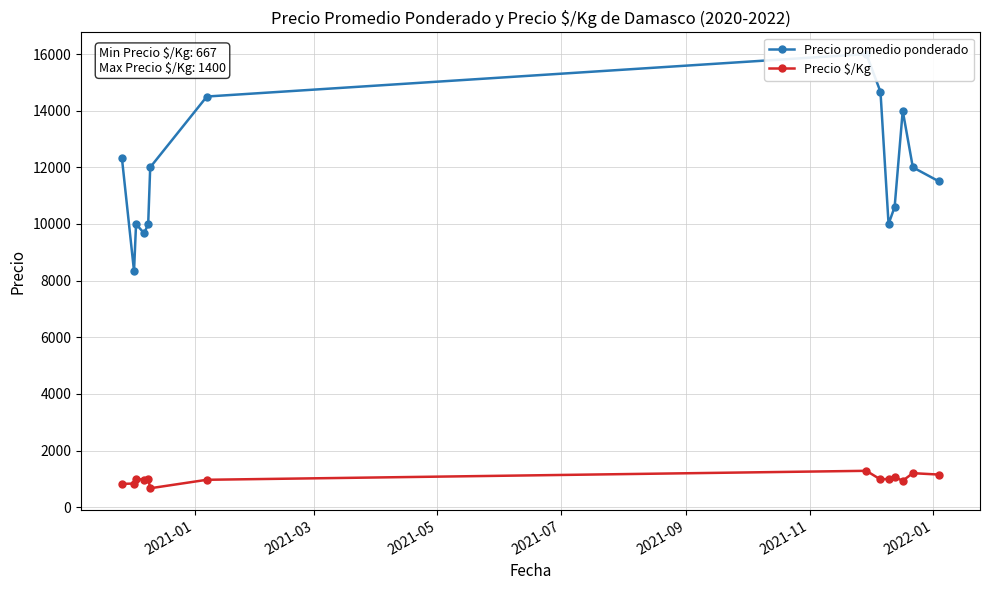

True or false: Precio $/Kg has more than 0 interior local peaks.

True